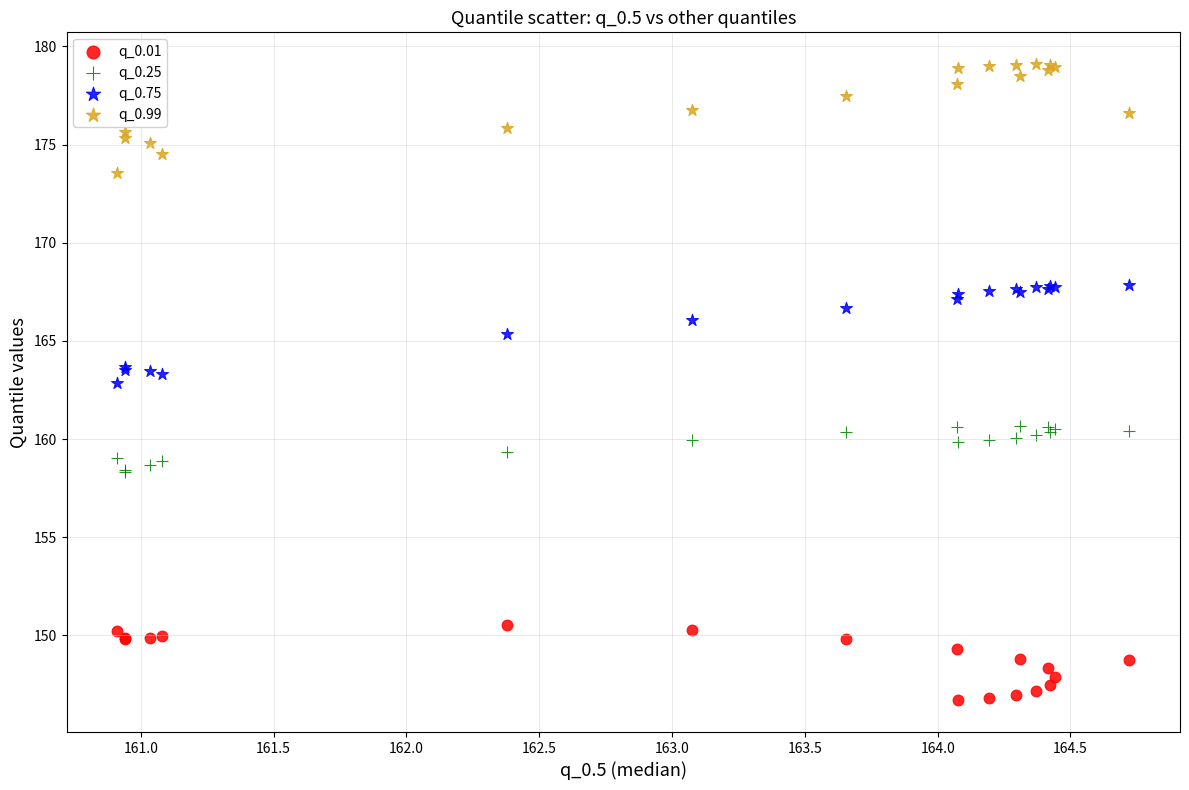

Which series reaches the maximum Y coordinate?

q_0.99